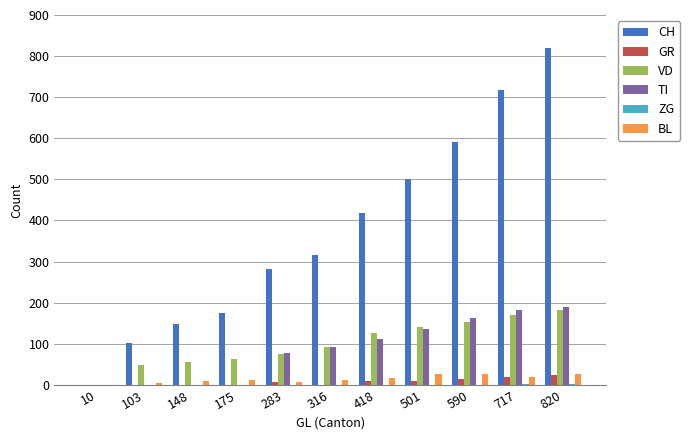

At which category is the sum across all series the highest?

820